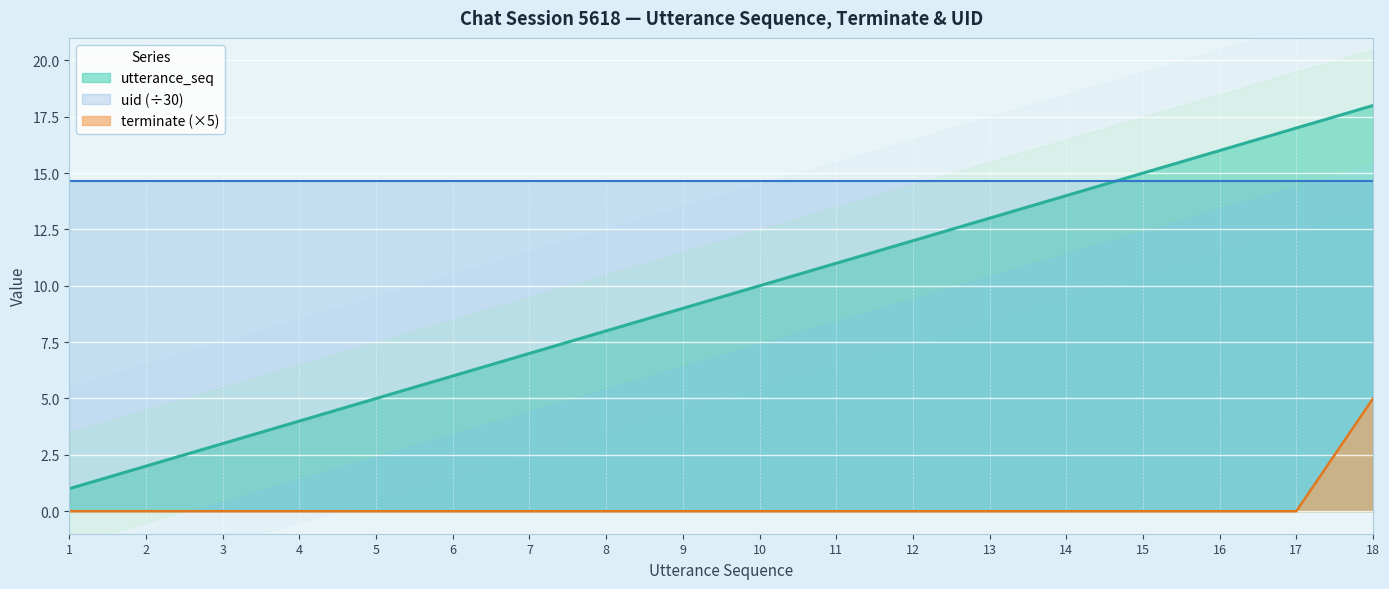

List the labels in order of utterance_seq value, largest first.

18, 17, 16, 15, 14, 13, 12, 11, 10, 9, 8, 7, 6, 5, 4, 3, 2, 1